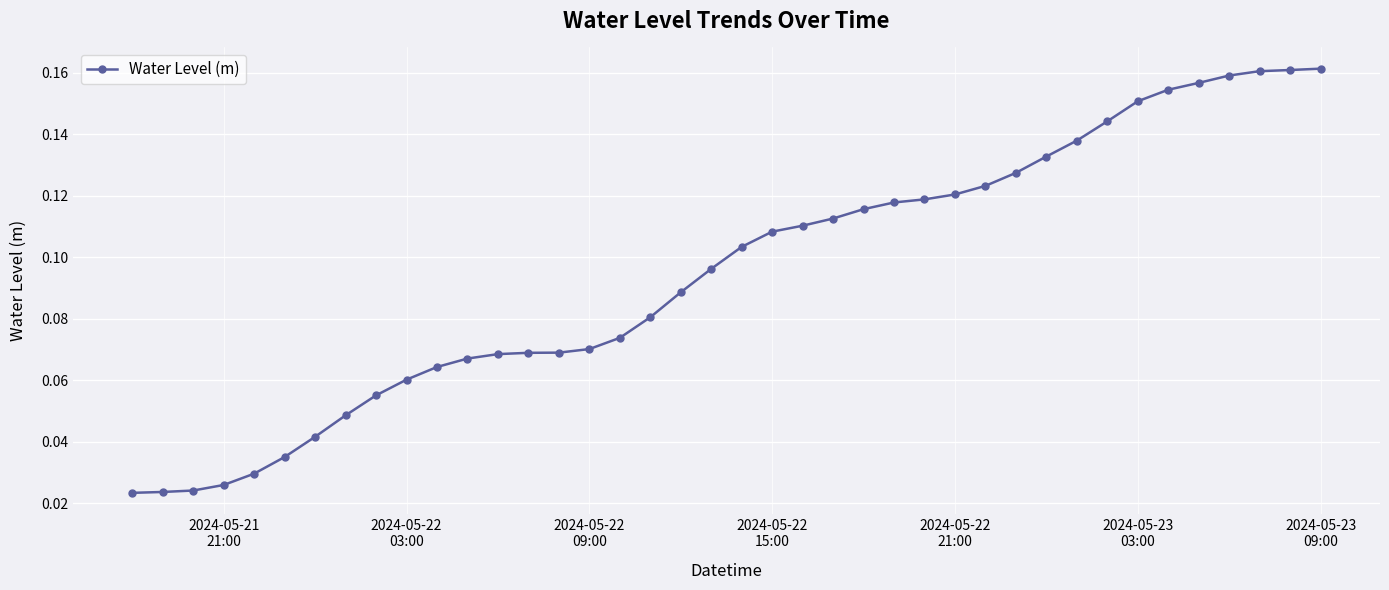

What is the sum of all values?

3.8